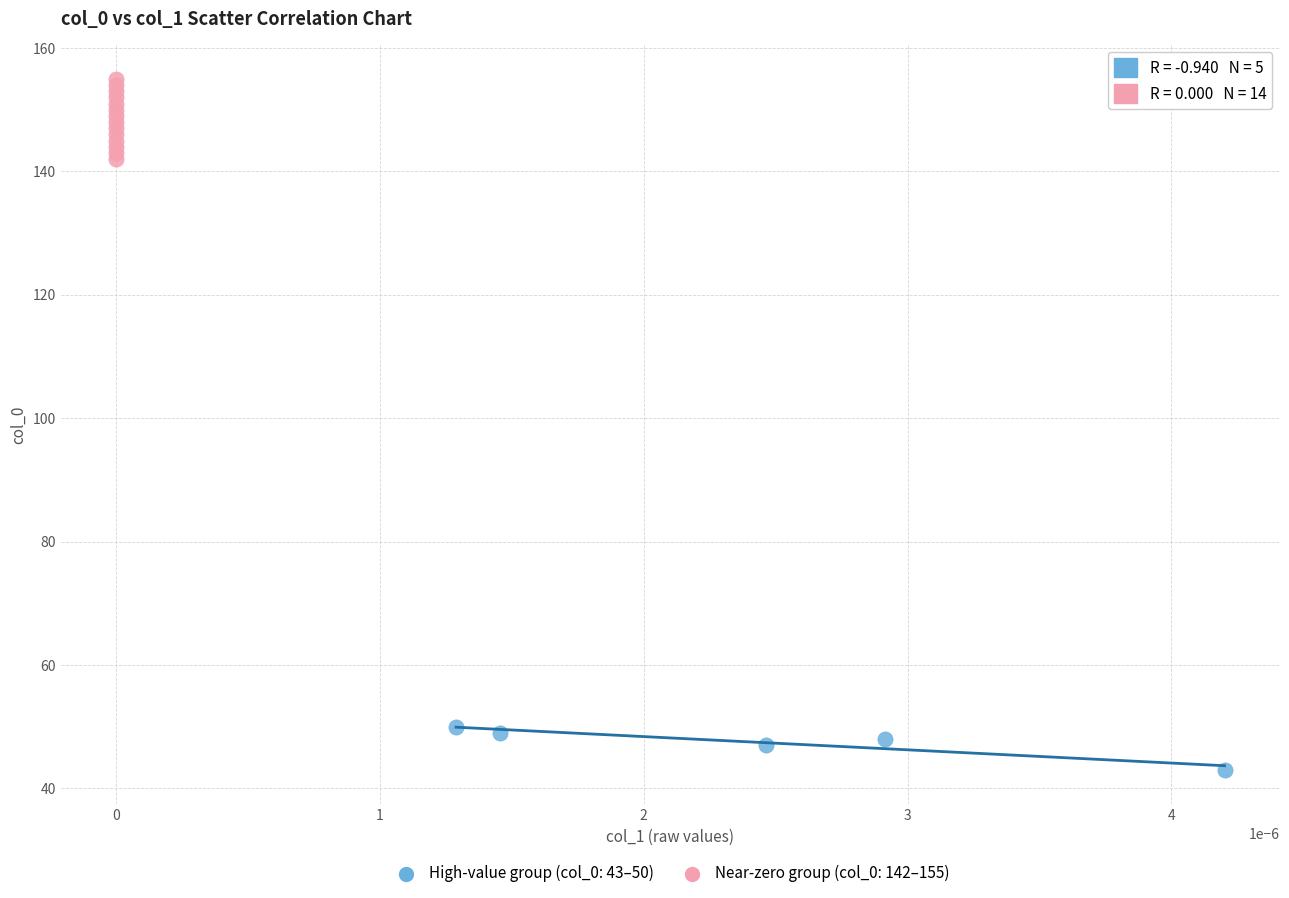

Which series reaches the maximum Y coordinate?

Near-zero group (col_0: 142–155)